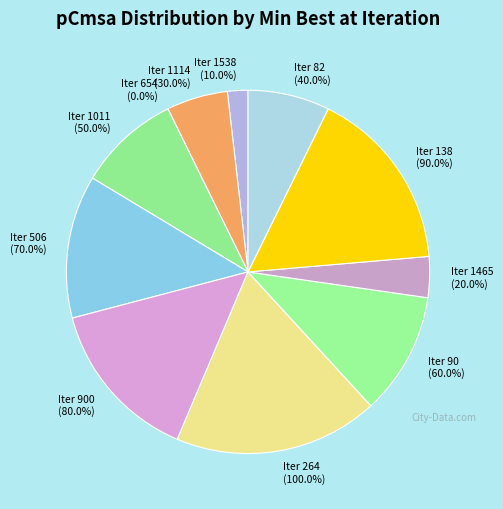

How many segments does this pie chart have?

11